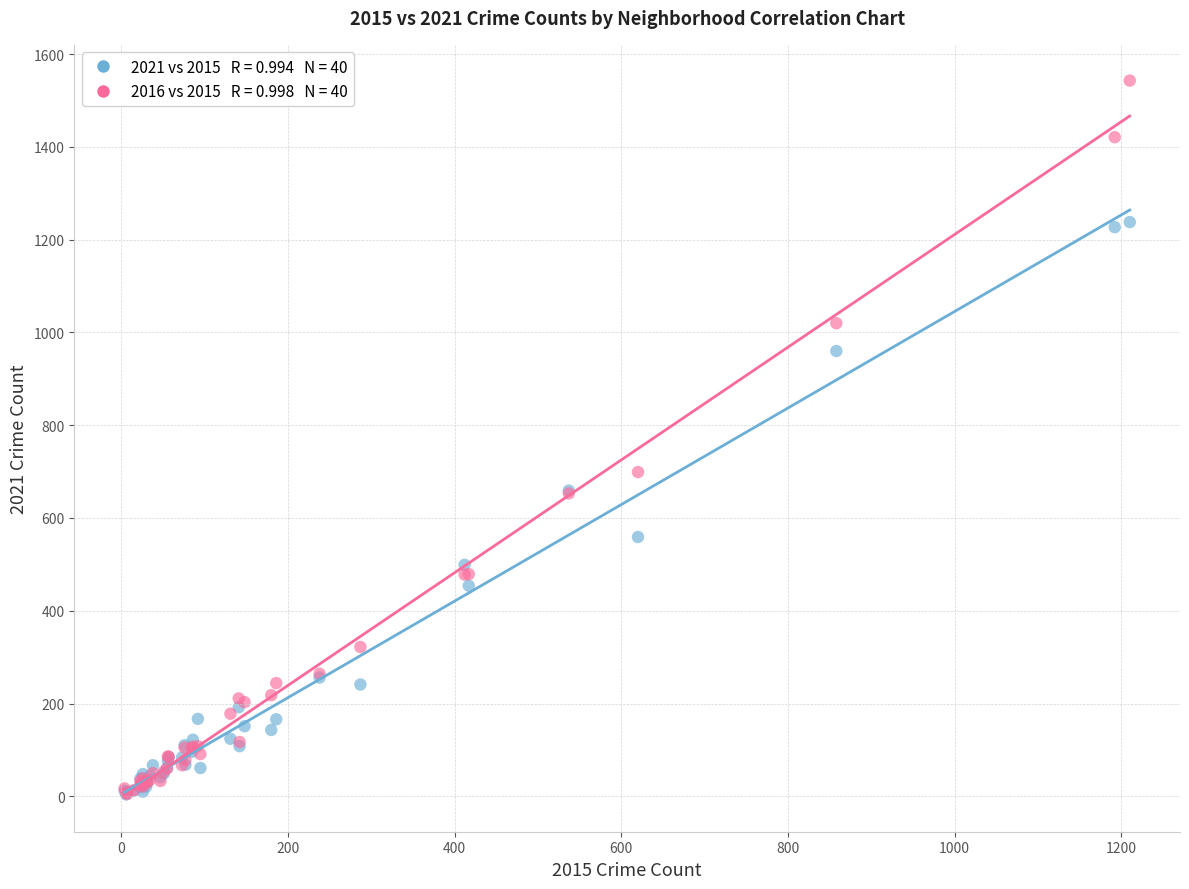

Across all series, what Y value is closest to 773?

699